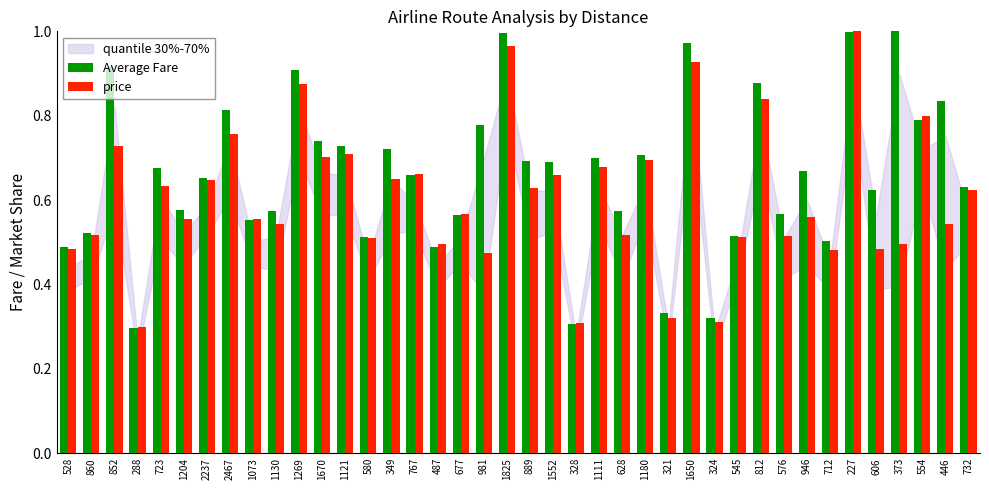

At how many categories does at least one series exceed 0?

40